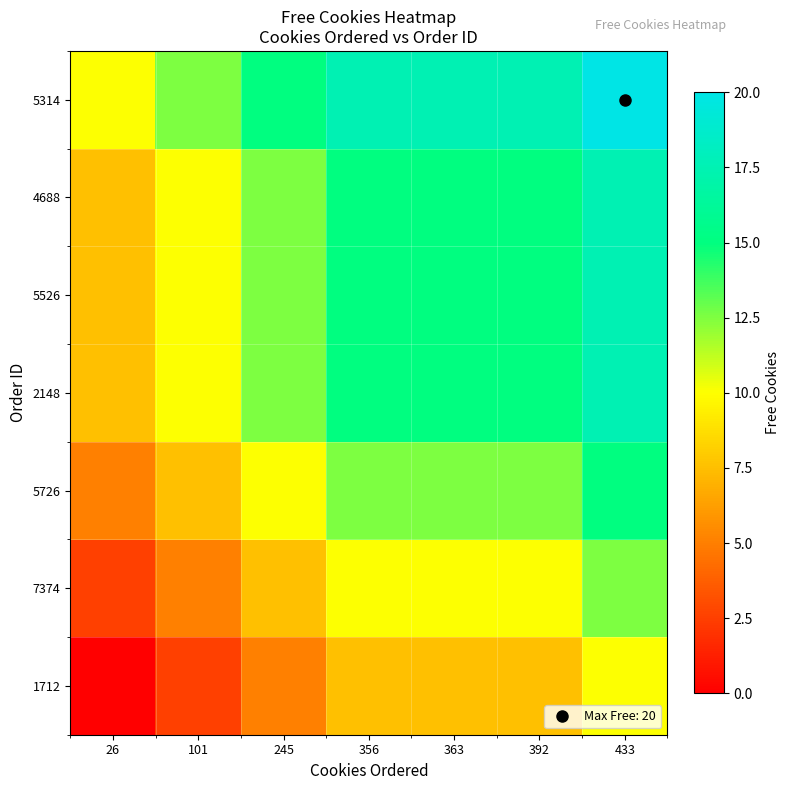

Reading left to right, what are all the values shown in this chart?

1712: 26=0.0	101=2.5	245=5.0	356=7.5	363=7.5	392=7.5	433=10.0
7374: 26=2.5	101=5.0	245=7.5	356=10.0	363=10.0	392=10.0	433=12.5
5726: 26=5.0	101=7.5	245=10.0	356=12.5	363=12.5	392=12.5	433=15.0
2148: 26=7.5	101=10.0	245=12.5	356=15.0	363=15.0	392=15.0	433=17.5
5526: 26=7.5	101=10.0	245=12.5	356=15.0	363=15.0	392=15.0	433=17.5
4688: 26=7.5	101=10.0	245=12.5	356=15.0	363=15.0	392=15.0	433=17.5
5314: 26=10.0	101=12.5	245=15.0	356=17.5	363=17.5	392=17.5	433=20.0